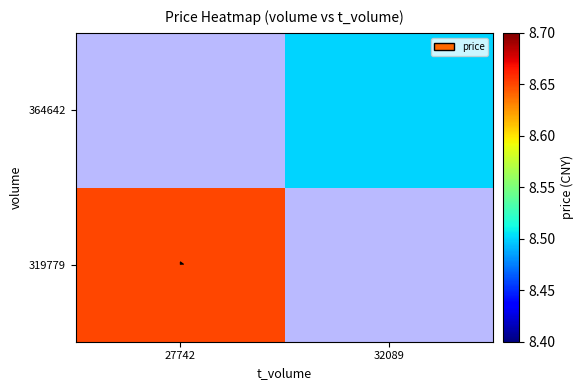

Is the value of 319779 at 27742 greater than the value of 364642 at 27742?

No